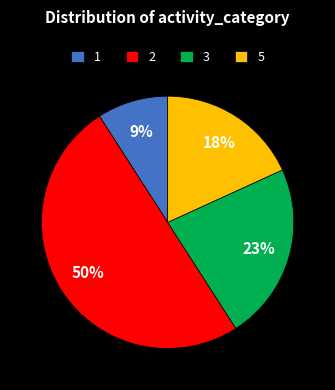

Count the number of slices in the pie.

4